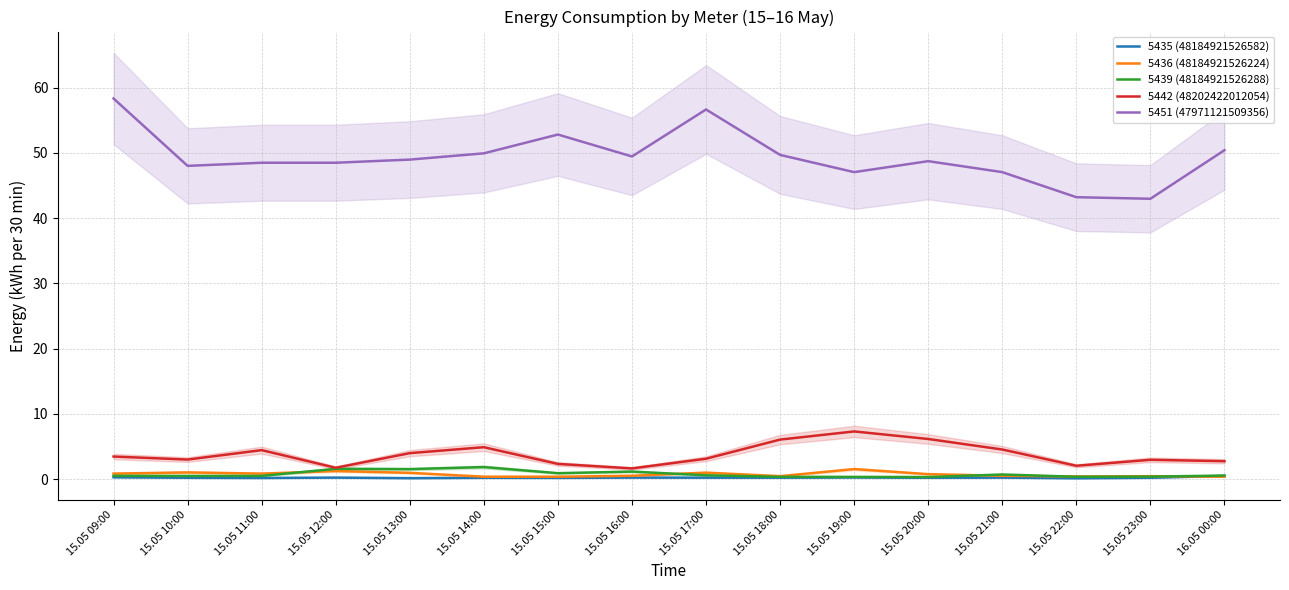

Rank the categories by 5442 (48202422012054) value from highest to lowest.

15.05 19:00, 15.05 20:00, 15.05 18:00, 15.05 14:00, 15.05 21:00, 15.05 11:00, 15.05 13:00, 15.05 09:00, 15.05 17:00, 15.05 10:00, 15.05 23:00, 16.05 00:00, 15.05 15:00, 15.05 22:00, 15.05 12:00, 15.05 16:00